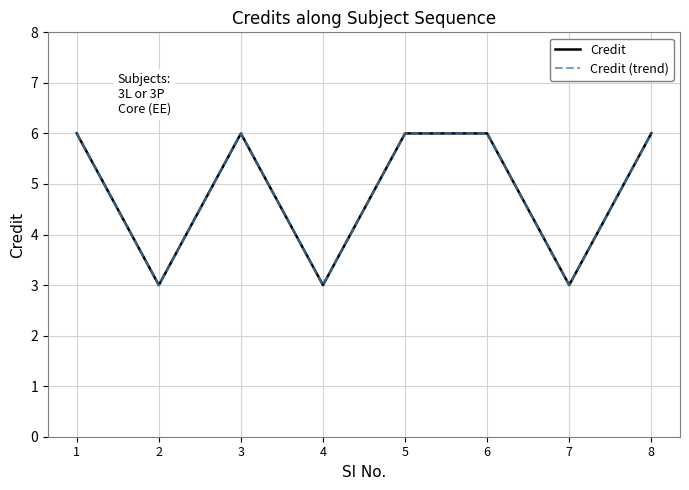

Rank the series at 7 from lowest to highest value.

Credit, Credit (trend)